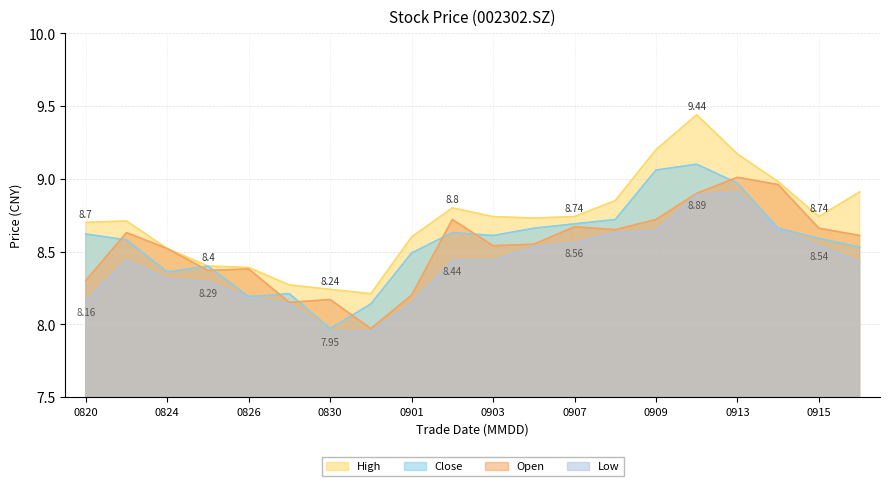

What is the sum of the Open values at 20210908 and 20210910?

17.6